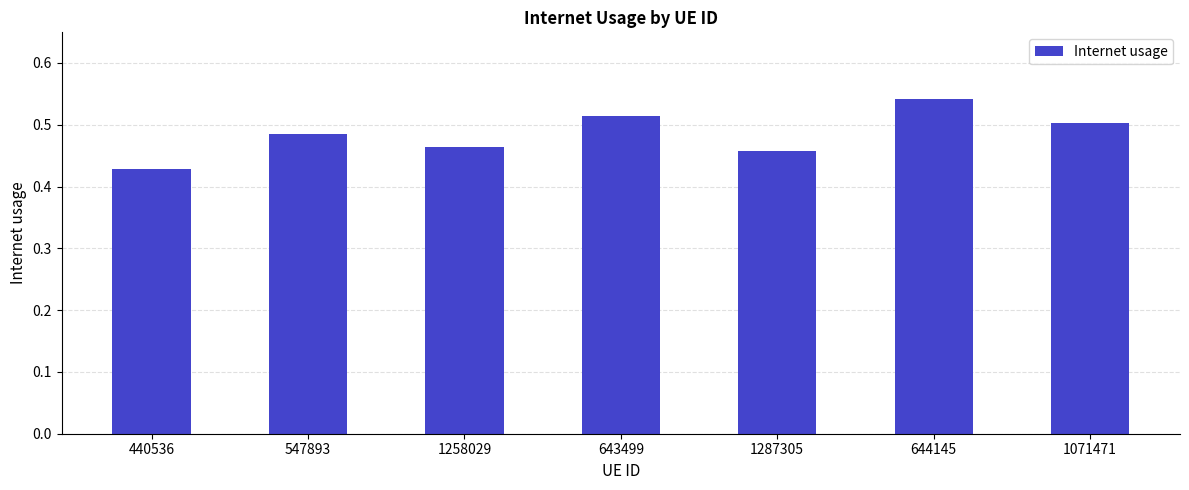

Count the number of data series in this chart.

1